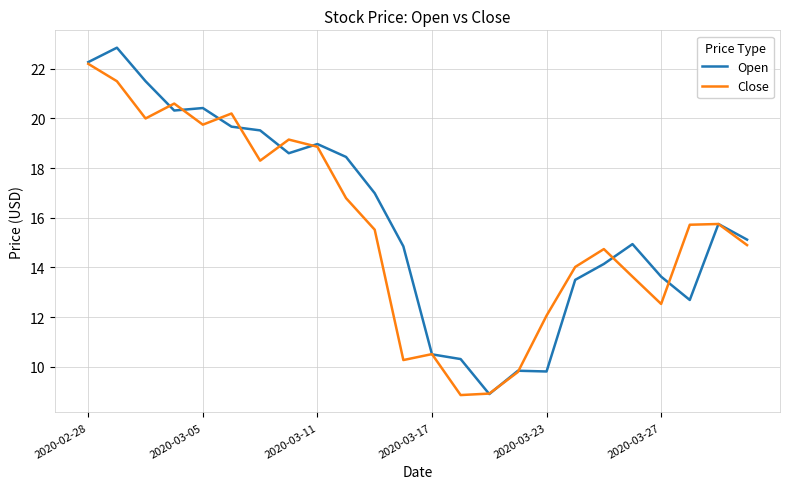

What is the average value of the Close series?

15.6